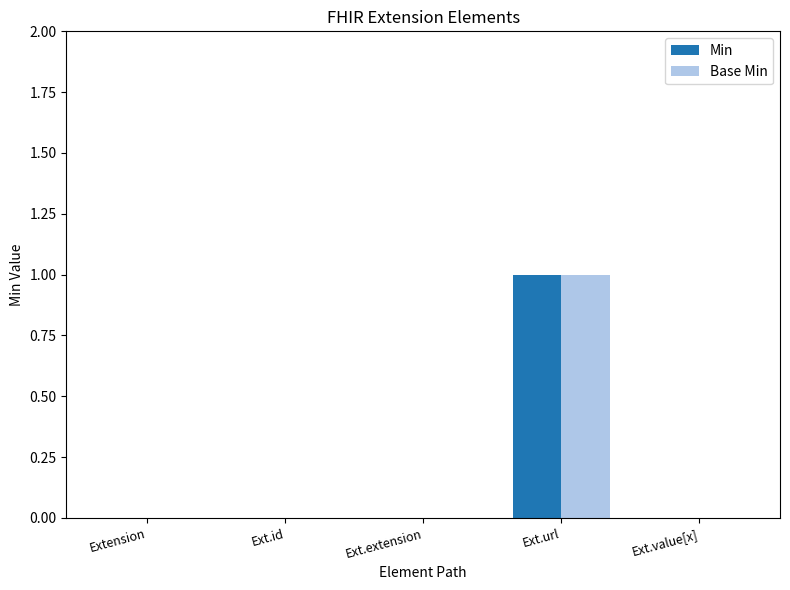

The value of Base Min at Ext.value[x] is -1. True or false?

False